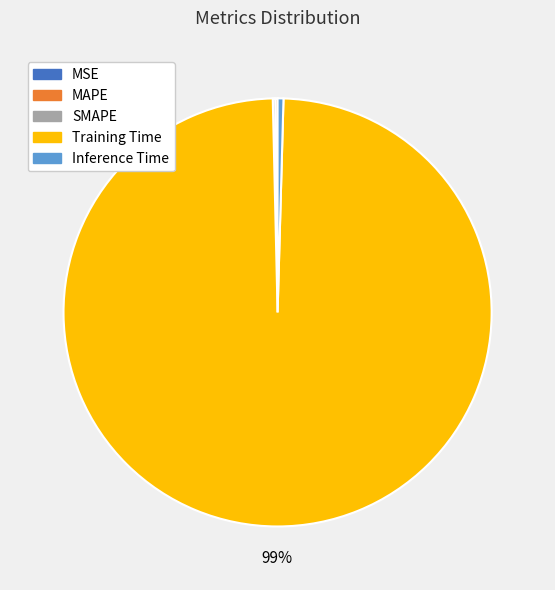

Which category has the biggest portion of the pie?

Training Time